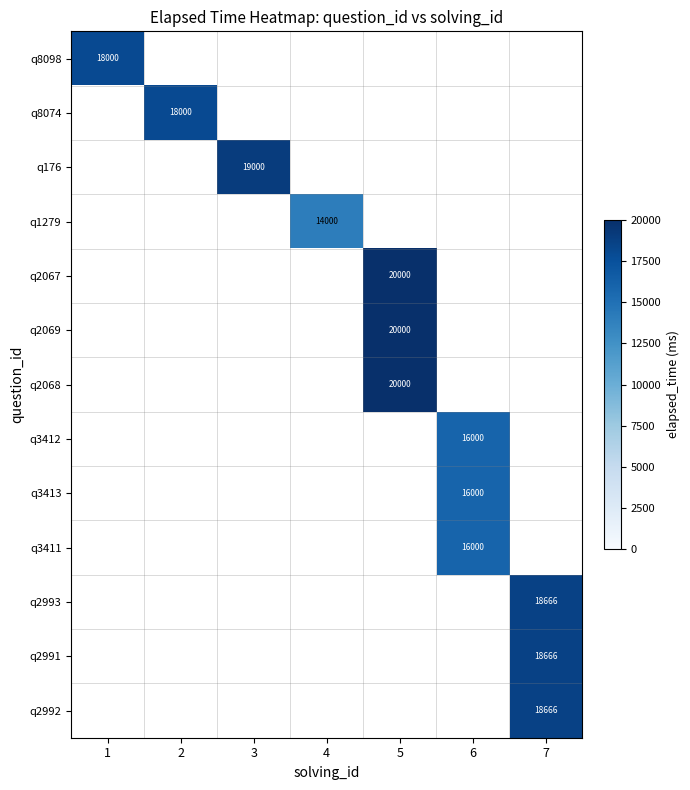

The value of q2068 at 5 is 20000. True or false?

True